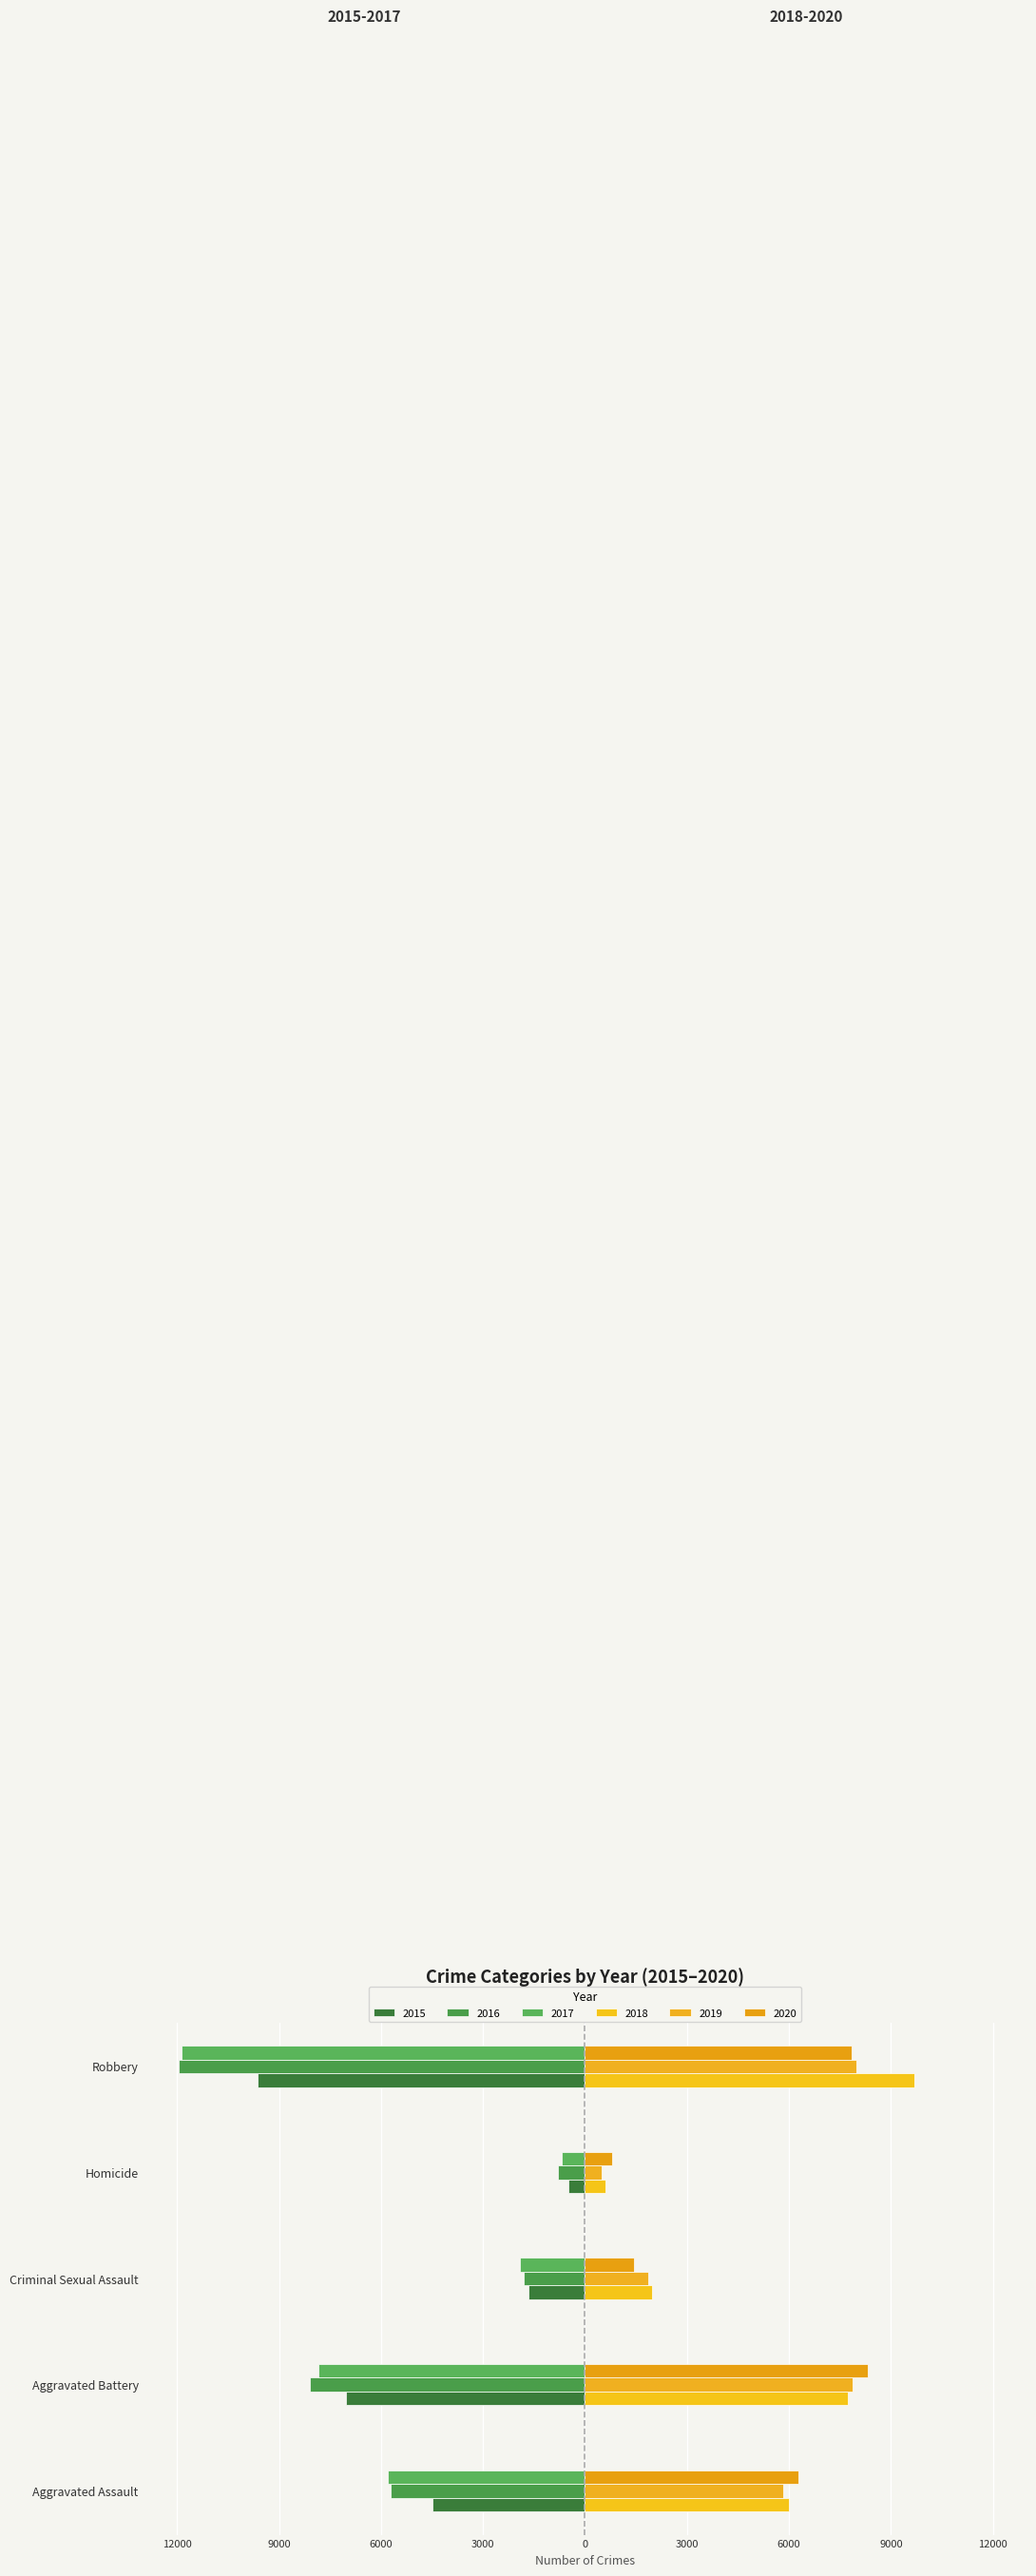

What is the label of the 2nd bar from the left?

Aggravated Battery